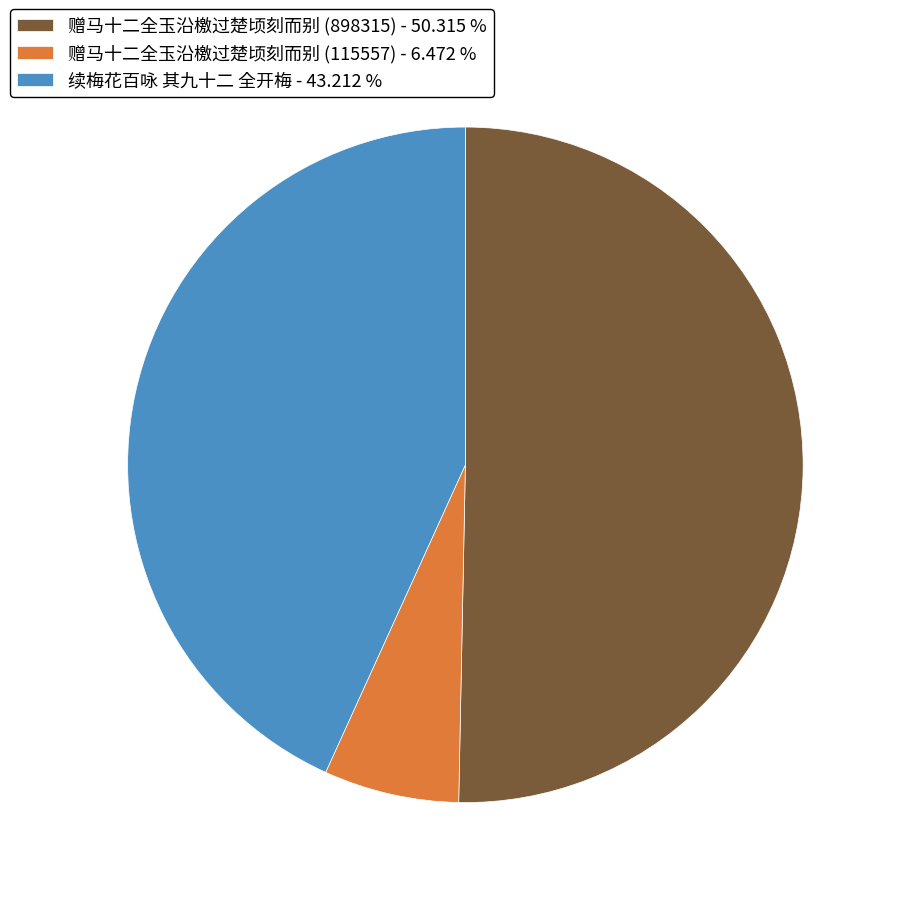

Is there any slice that represents more than half of the pie?

Yes